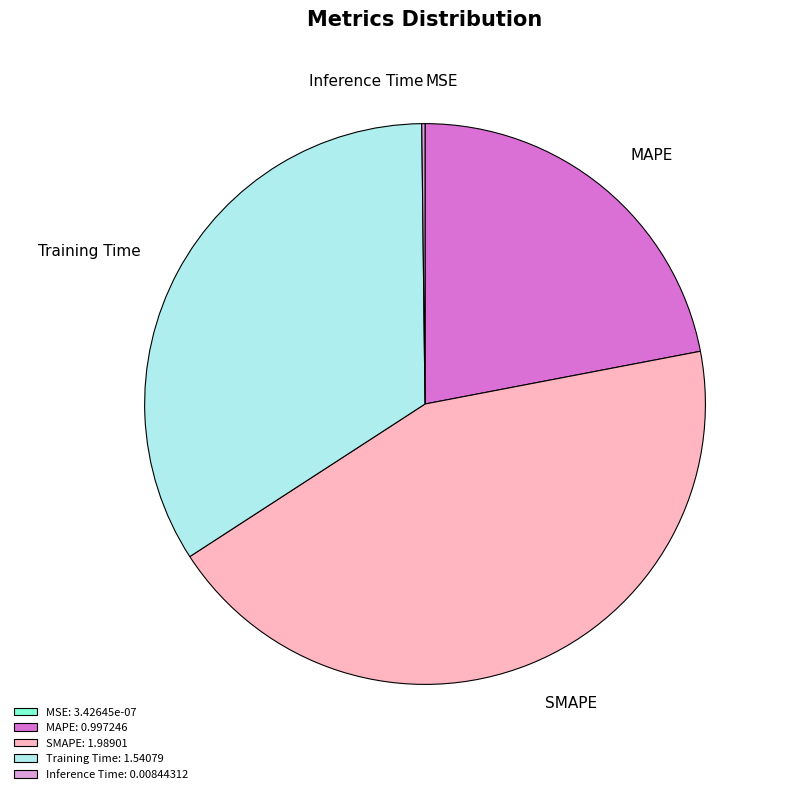

Between Training Time: 1.54079 and MAPE: 0.997246, which is larger?

Training Time: 1.54079